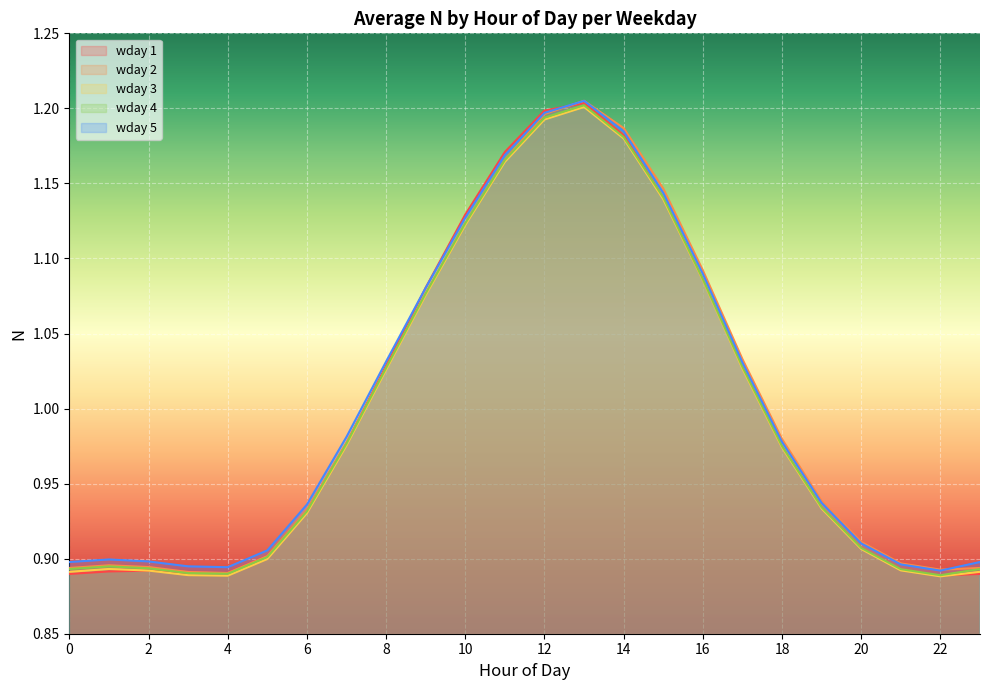

What is the average value of the wday 2 series?

1.0